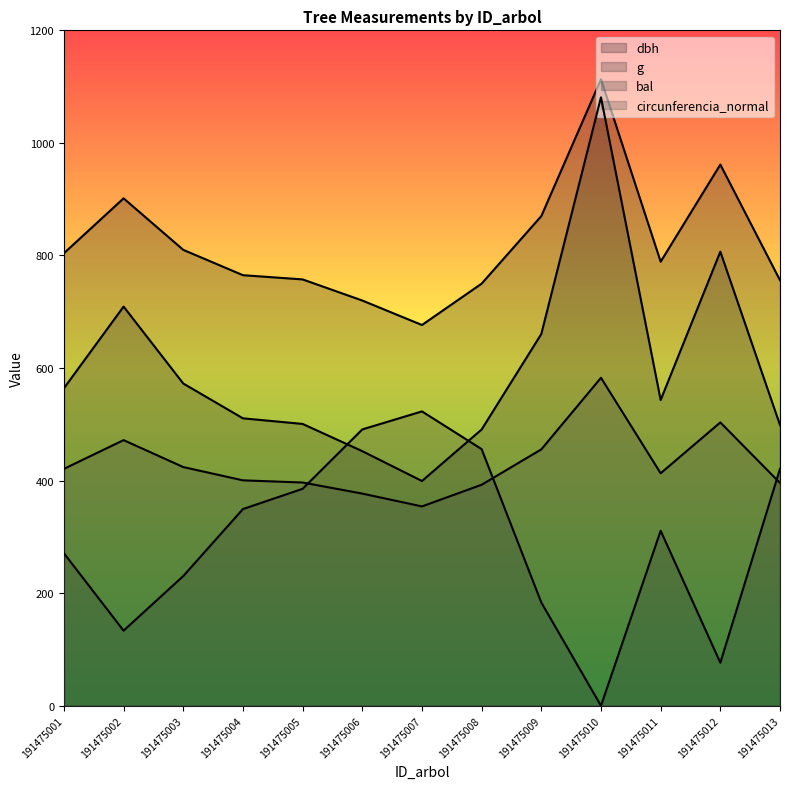

Rank the series by their maximum value, from highest to lowest.

dbh, g, circunferencia_normal, bal